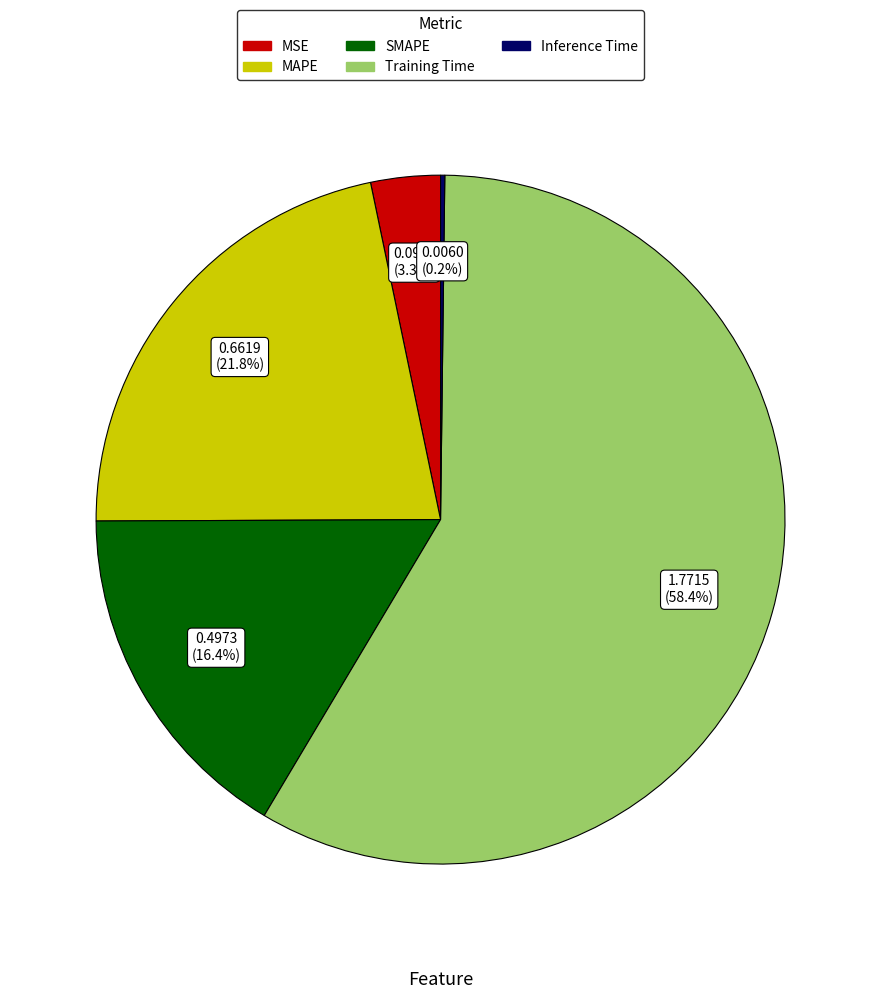

What is the majority slice?

Training Time